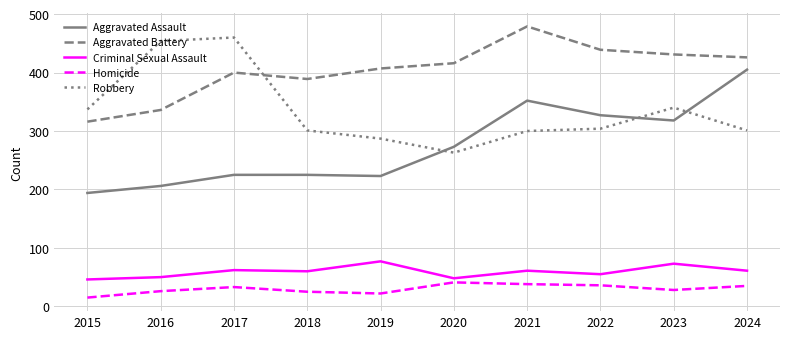

What is the sum of the Criminal Sexual Assault values at 2023 and 2015?

119